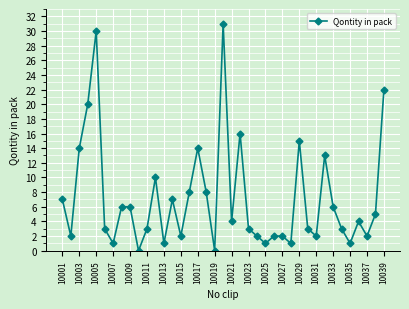

How many points are lower than both their immediate neighbors (excluding endpoints)?

12